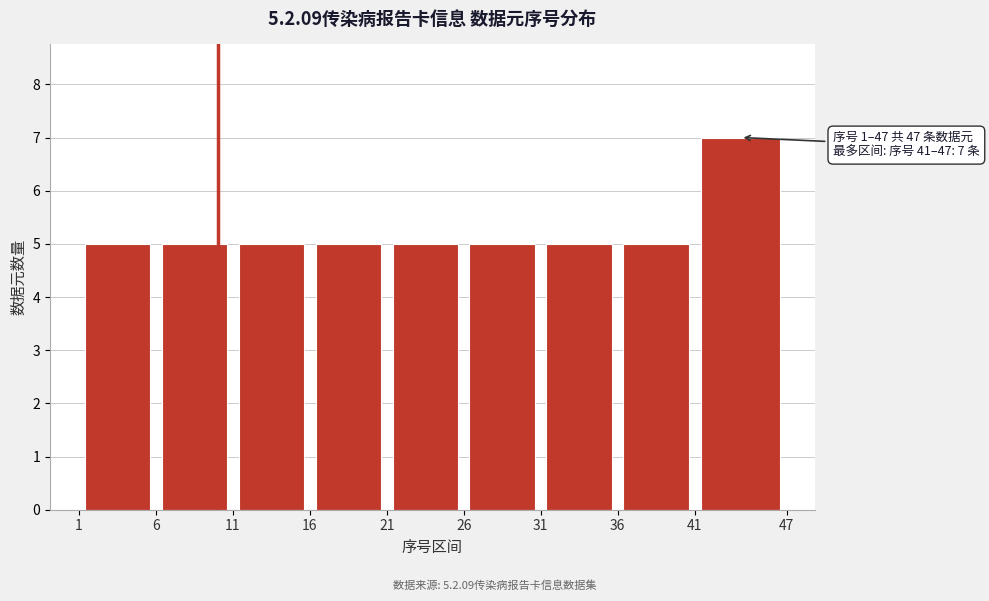

Over which range of the x-axis is the bar tallest?

41 to 47